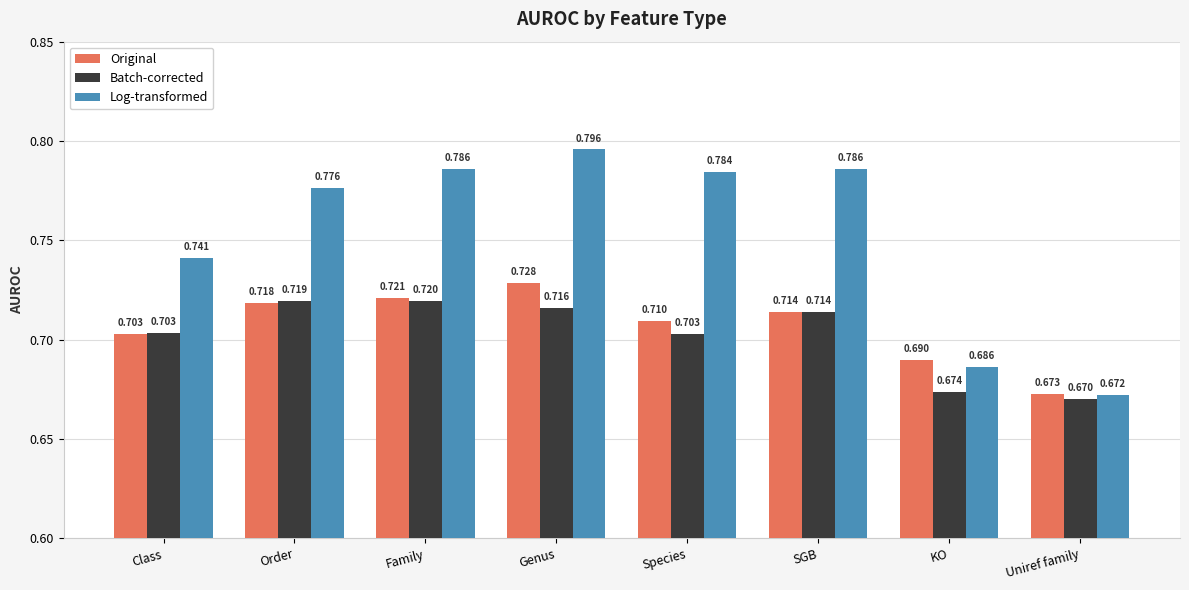

How many bars are there in each group?

3